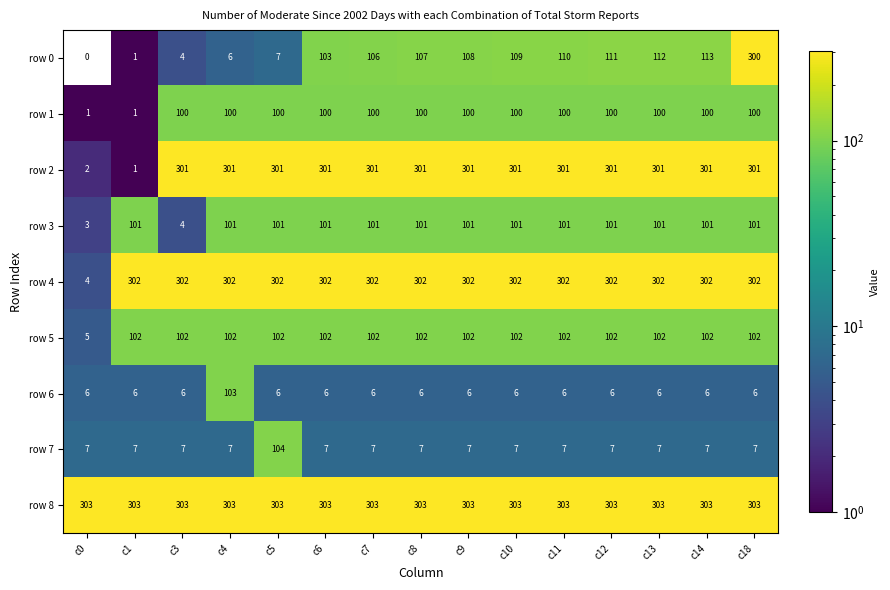

What is the sum of all row 1 values?

1302